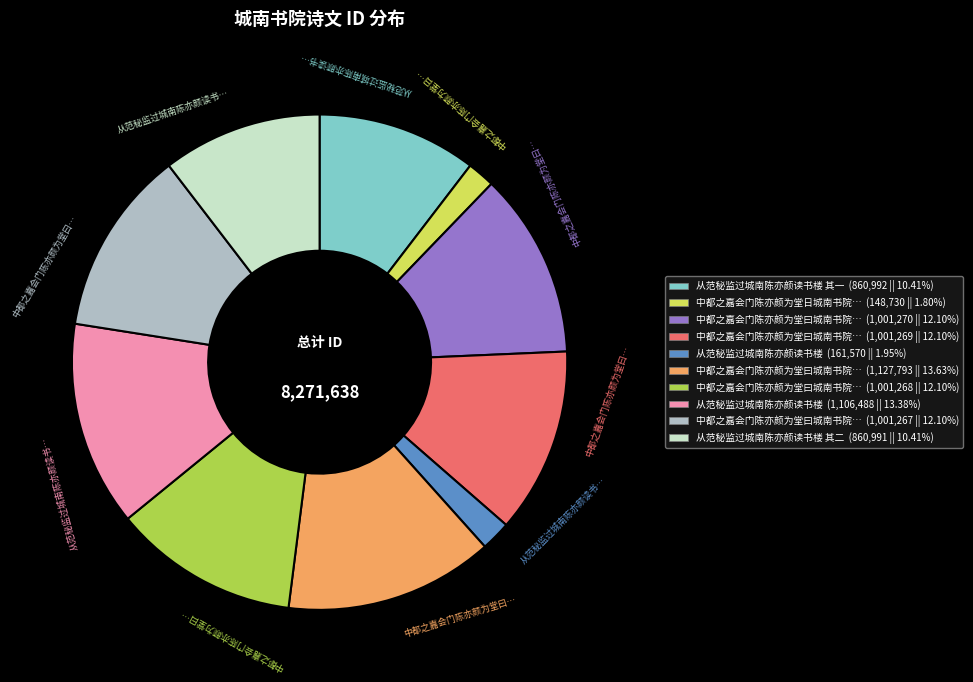

Do 从范秘监过城南陈亦颜读书楼 其一 (860,992 || 10.41%) and 从范秘监过城南陈亦颜读书楼 其二 (860,991 || 10.41%) together represent more than half of the pie?

No